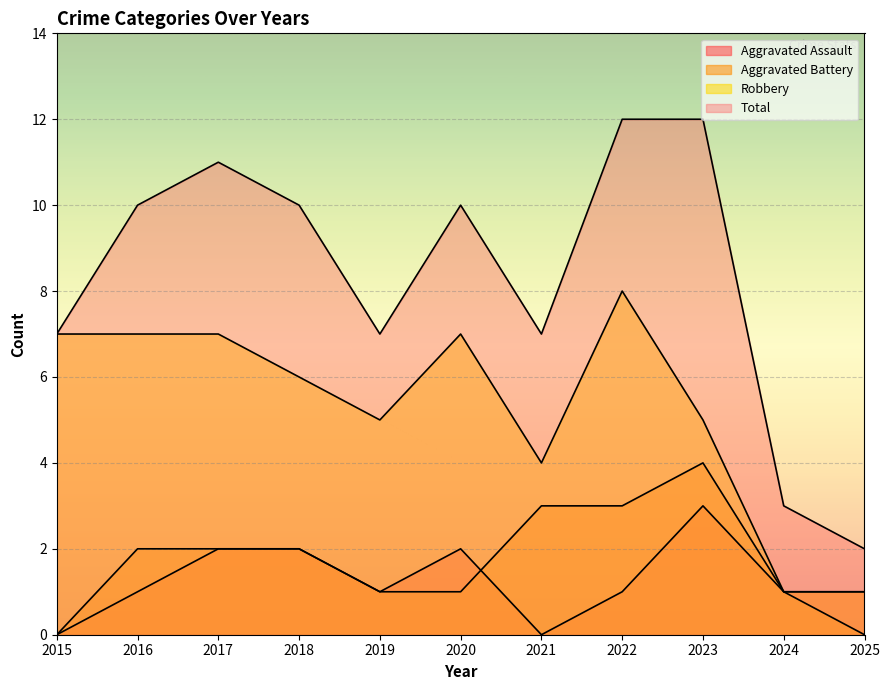

In Aggravated Battery, how many points are higher than both neighbors (excluding endpoints)?

1